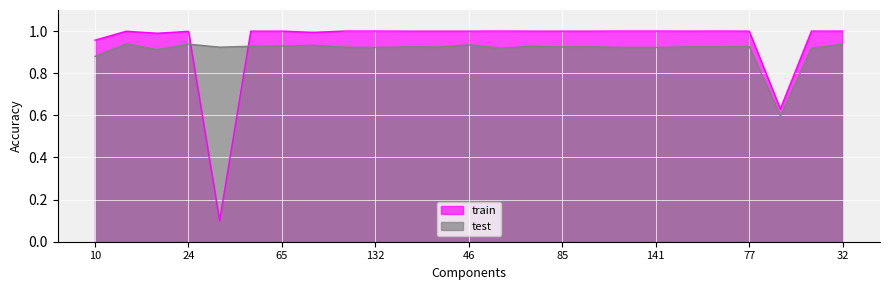

The value of train at 116 is 0.2. True or false?

False